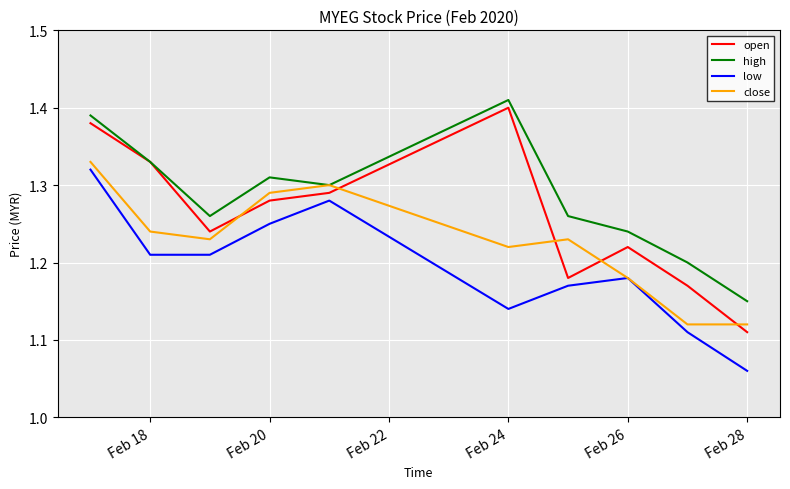

Which series has the widest spread of values?

open